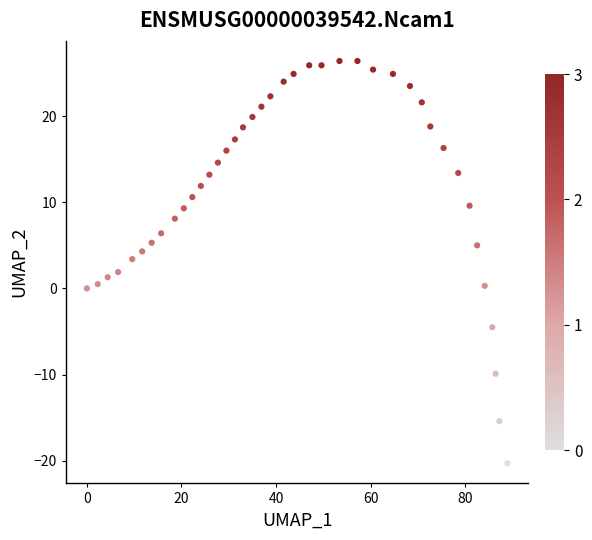

What is the range of X values (max minus min)?

88.9